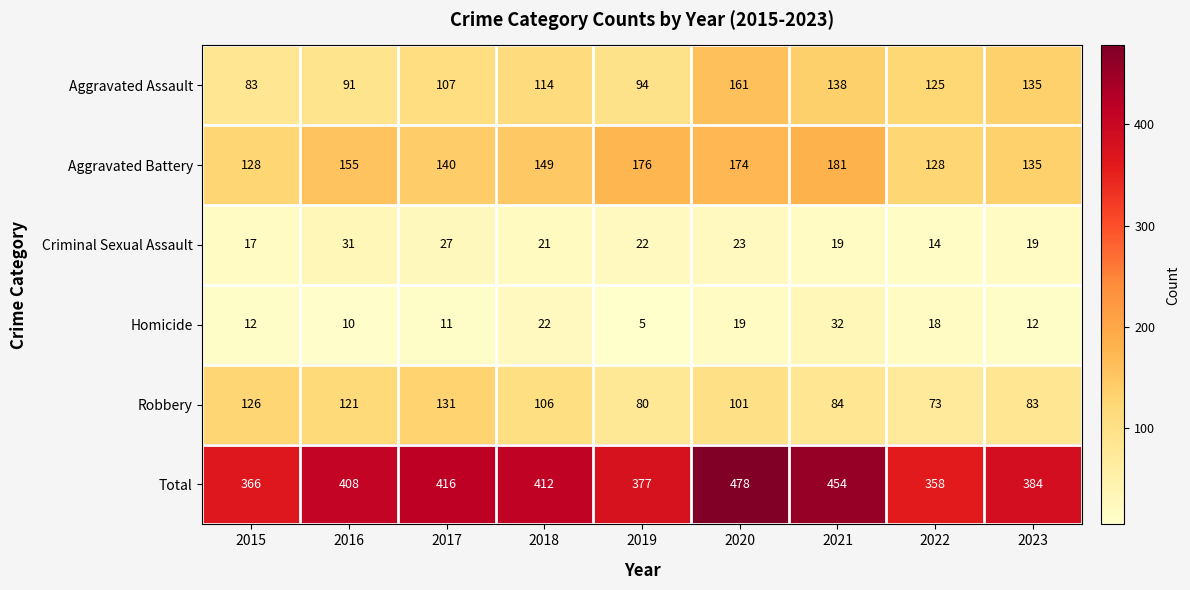

Which category has the highest value across all series?

2020